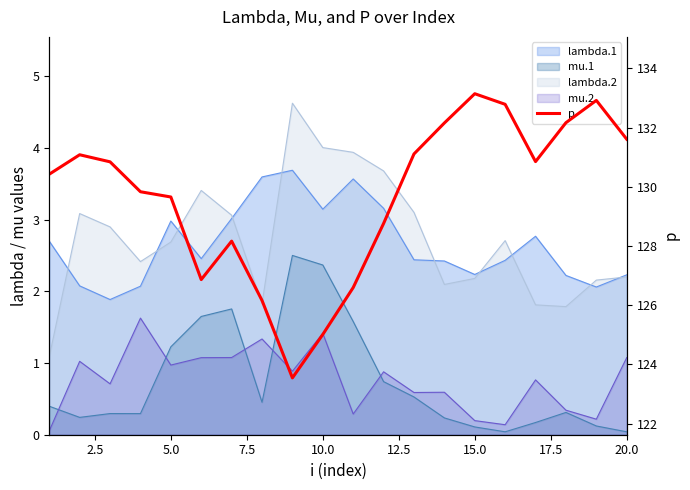

True or false: the data has more than 2 interior local peaks.

True